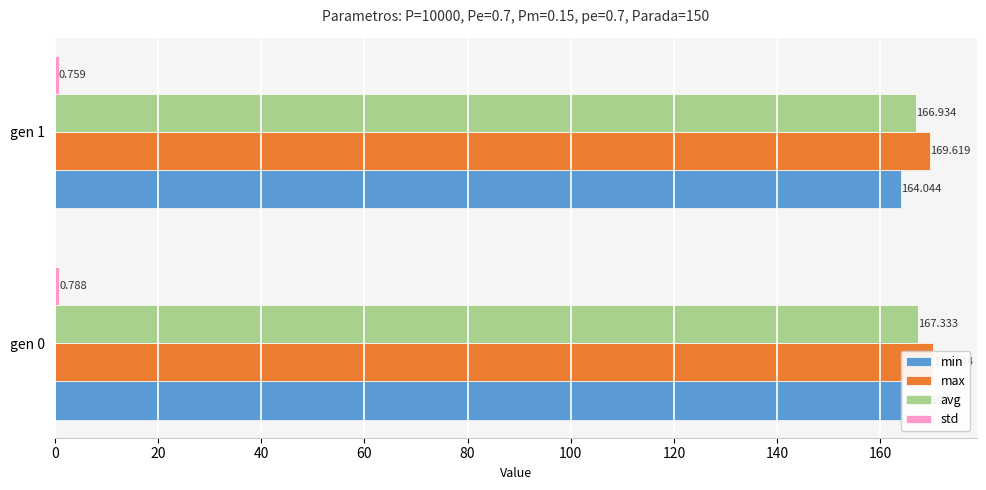

What is the lowest value of the avg series?

166.9